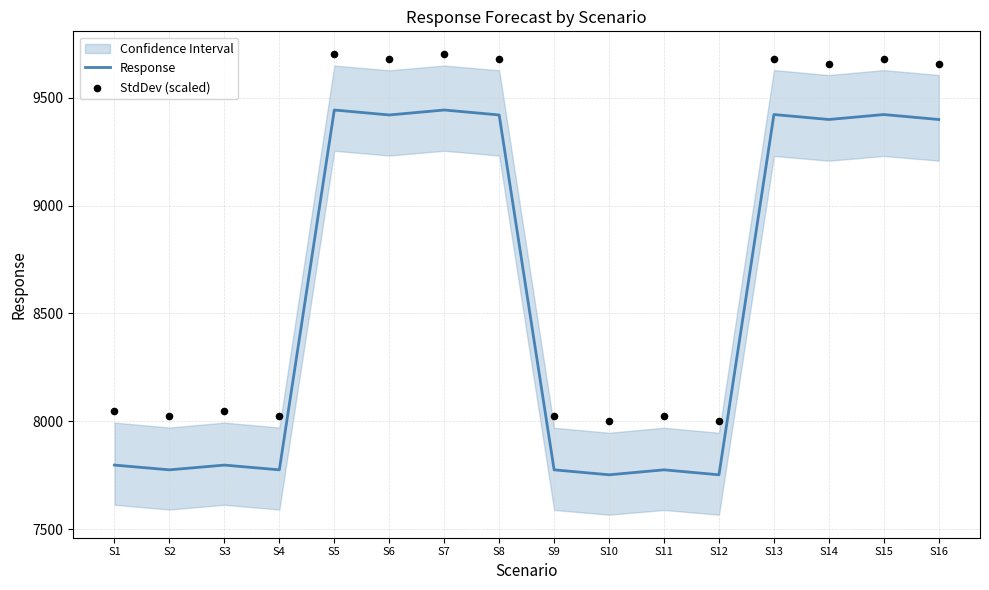

Which series reaches the maximum Y coordinate?

StdDev (scaled)